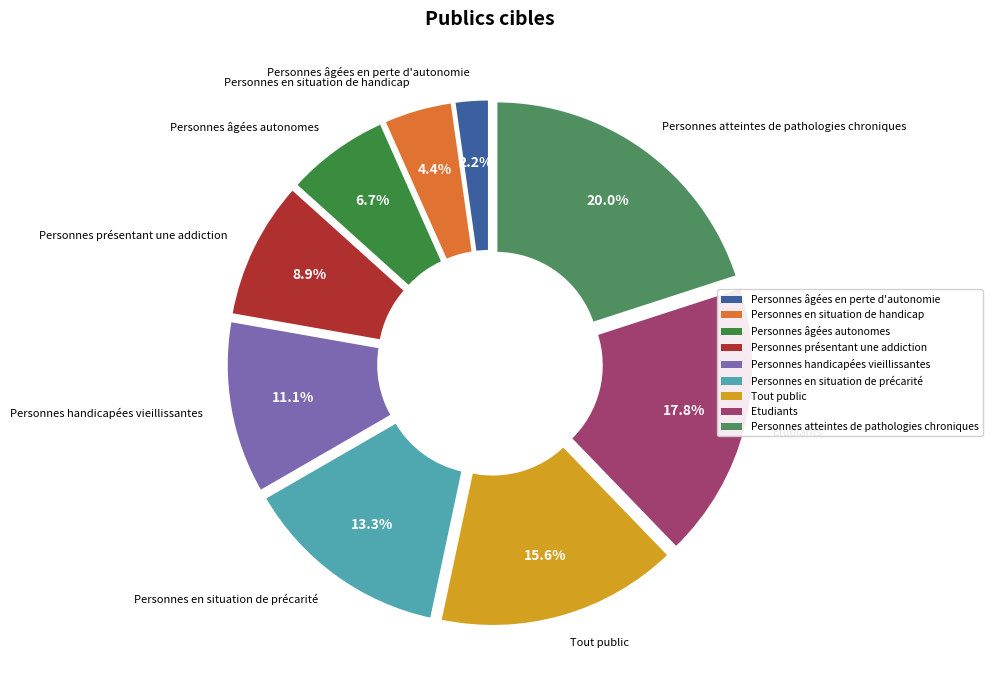

What is the smallest slice in the pie chart?

Personnes âgées en perte d'autonomie